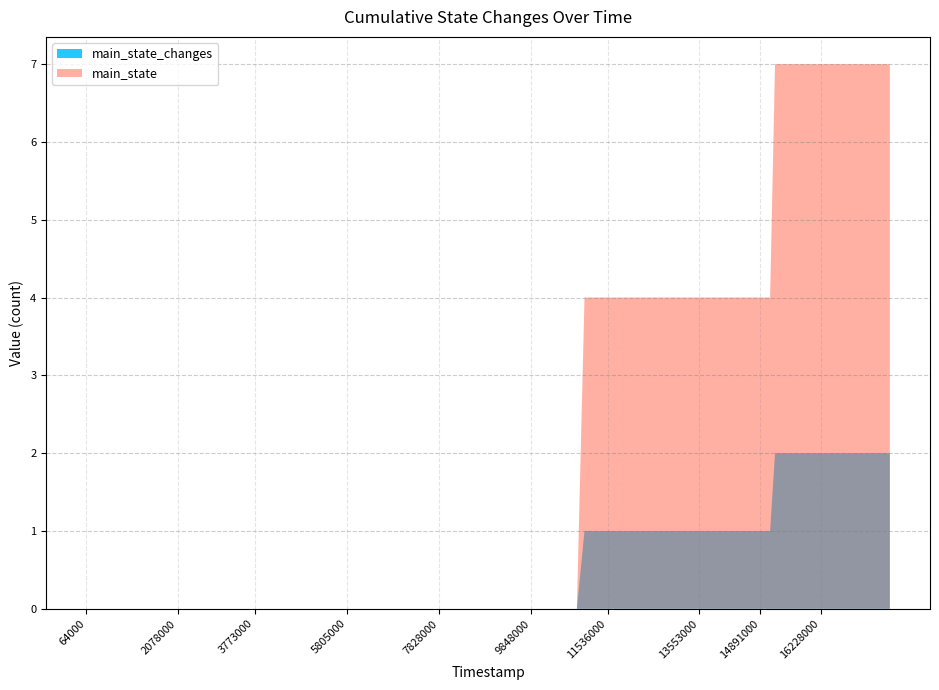

True or false: main_state and main_state_changes cross at least once.

False